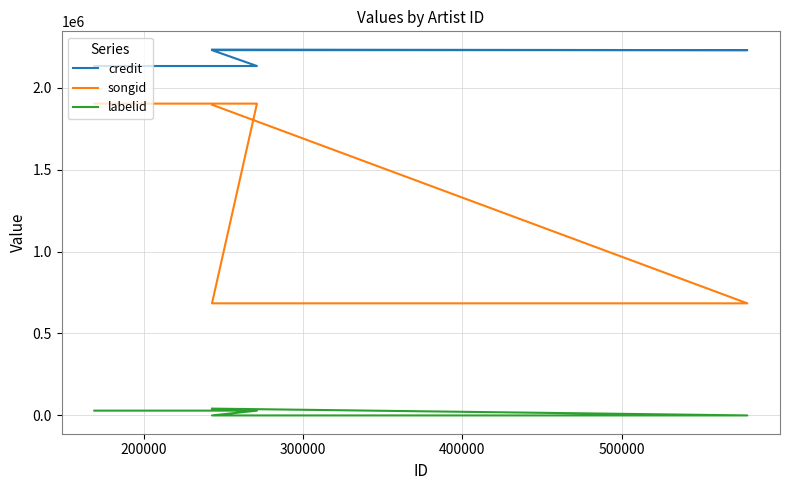

Reading left to right, what are all the values shown in this chart?

credit: 2131719	2131719	2228485	2228485	2231692
songid: 1902277	1902277	683830	683830	1895541
labelid: 29277	29277	-1	-1	41591